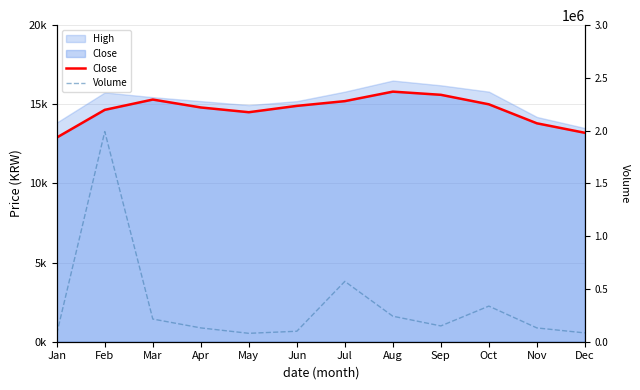

What is the minimum value shown in the chart?

12900